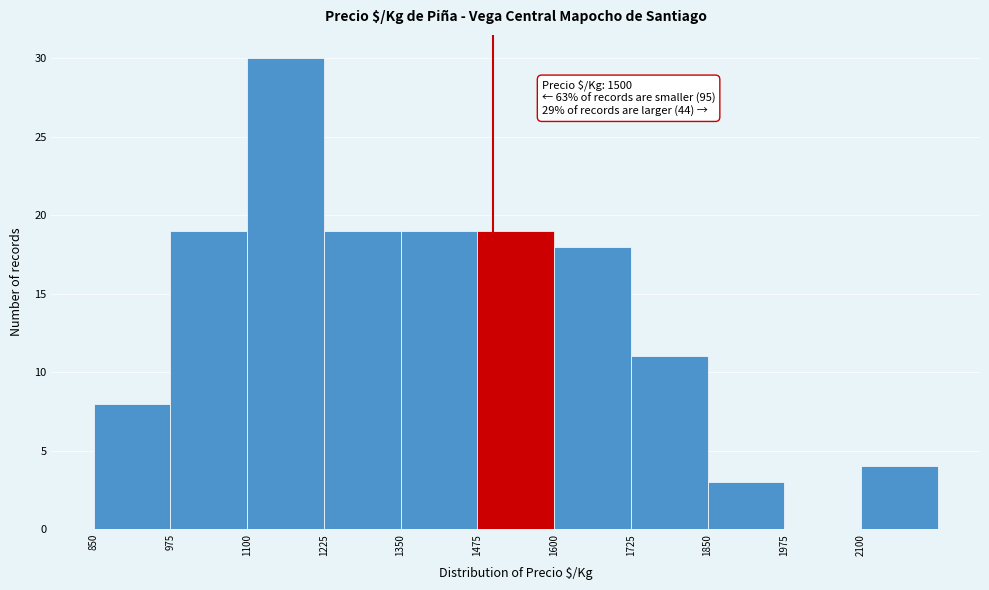

Over which range of the x-axis is the bar tallest?

1100 to 1225